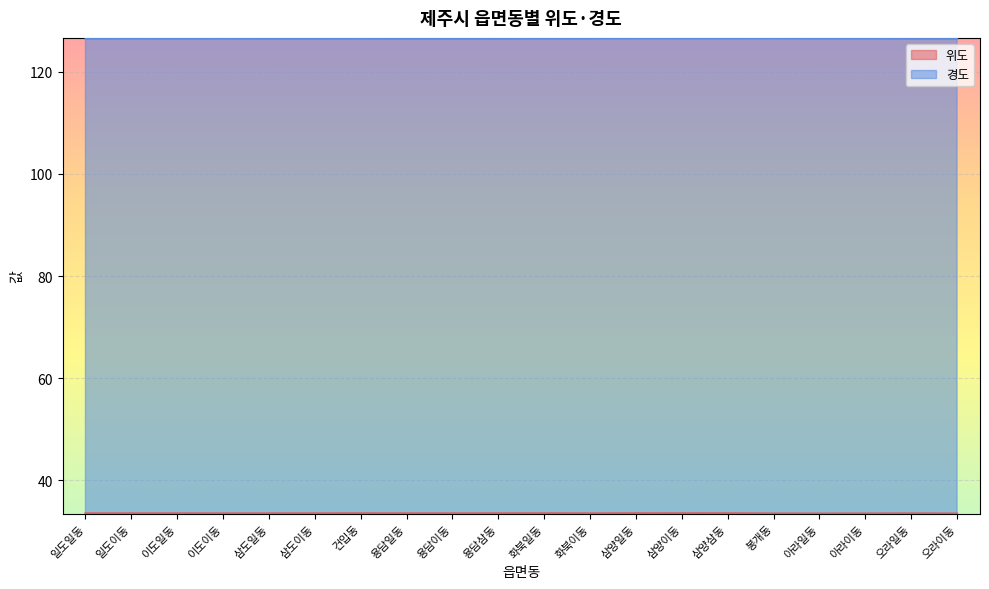

What are all the series names shown in the legend?

위도, 경도